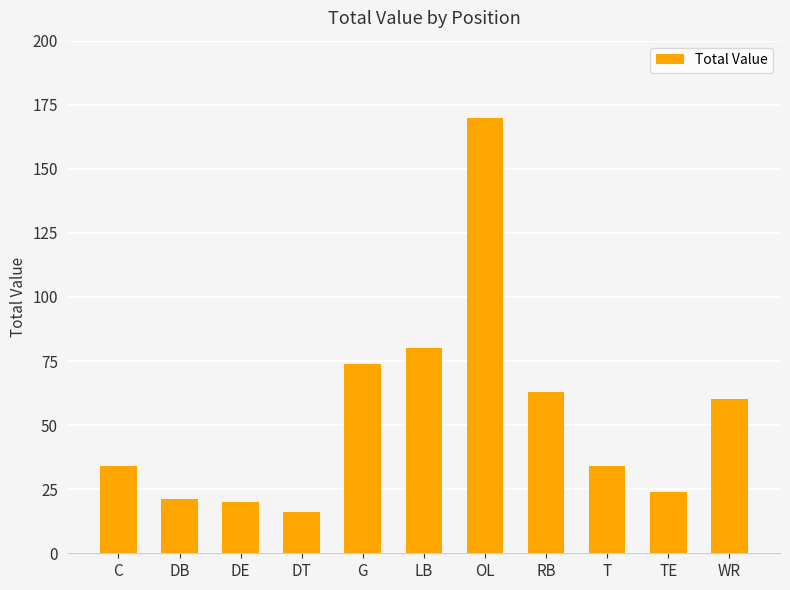

What is the ratio of the value at G to the value at T?

2.2